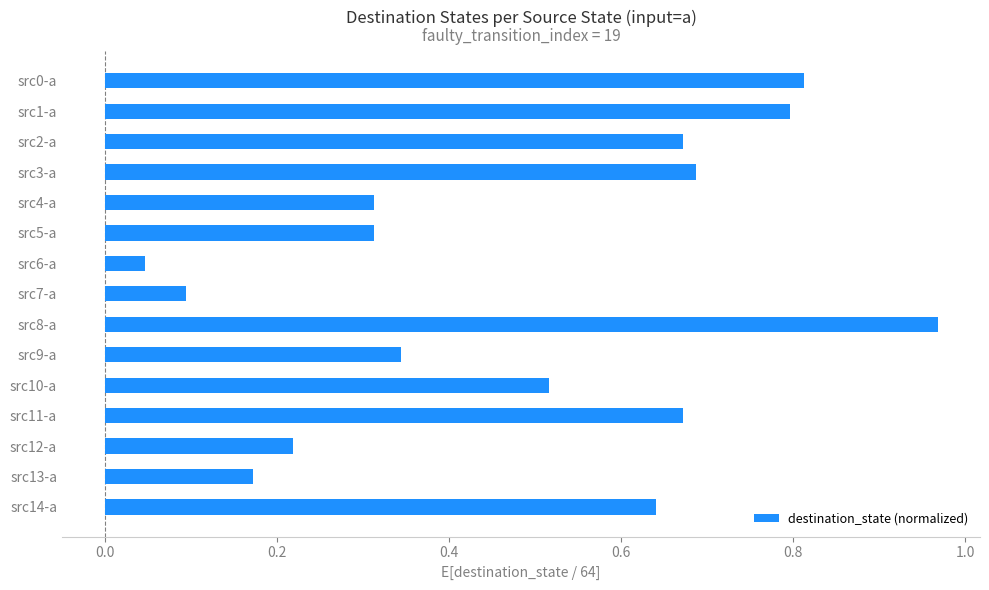

What is the label of the 5th bar from the top?

src4-a